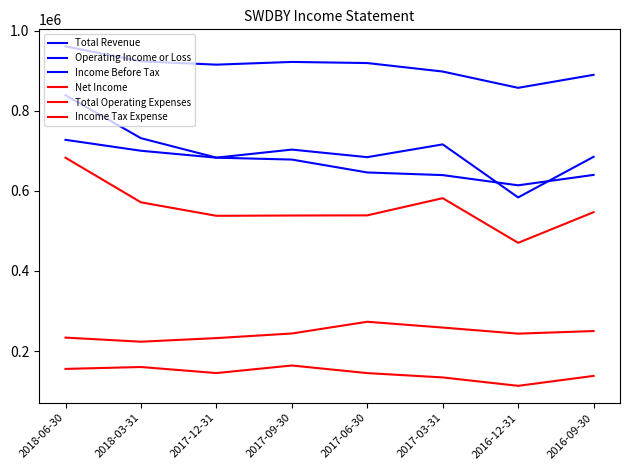

Reading left to right, what are all the values shown in this chart?

Total Revenue: 2018-06-30=960900	2018-03-31=923400	2017-12-31=915100	2017-09-30=921900	2017-06-30=919100	2017-03-31=897900	2016-12-31=857200	2016-09-30=889700
Operating Income or Loss: 2018-06-30=727400	2018-03-31=700100	2017-12-31=682800	2017-09-30=678100	2017-06-30=645900	2017-03-31=639300	2016-12-31=613800	2016-09-30=639800
Income Before Tax: 2018-06-30=838700	2018-03-31=731500	2017-12-31=682900	2017-09-30=703000	2017-06-30=684100	2017-03-31=716000	2016-12-31=583600	2016-09-30=685000
Net Income: 2018-06-30=682700	2018-03-31=571300	2017-12-31=537700	2017-09-30=538400	2017-06-30=538800	2017-03-31=581700	2016-12-31=470200	2016-09-30=546700
Total Operating Expenses: 2018-06-30=233500	2018-03-31=223300	2017-12-31=232300	2017-09-30=243800	2017-06-30=273100	2017-03-31=258600	2016-12-31=243400	2016-09-30=249900
Income Tax Expense: 2018-06-30=155400	2018-03-31=160100	2017-12-31=145000	2017-09-30=163900	2017-06-30=144900	2017-03-31=134100	2016-12-31=113100	2016-09-30=137900